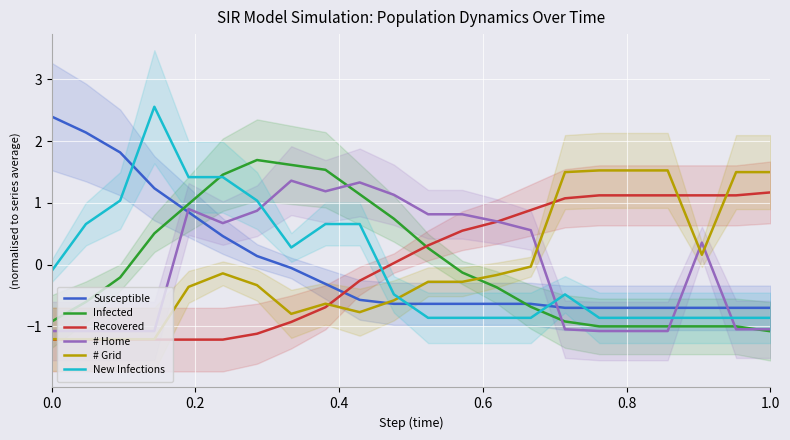

Reading right to left, transcribe all the data shown in this chart.

Susceptible: -0.7	-0.7	-0.7	-0.7	-0.7	-0.7	-0.7	-0.6	-0.6	-0.6	-0.6	-0.6	-0.6	-0.3	-0.1	0.1	0.5	0.8	1.2	1.8	2.1	2.4
Infected: -1.1	-1.0	-1.0	-1.0	-1.0	-1.0	-0.9	-0.7	-0.4	-0.1	0.3	0.7	1.1	1.5	1.6	1.7	1.5	1.0	0.5	-0.2	-0.6	-0.9
Recovered: 1.2	1.1	1.1	1.1	1.1	1.1	1.1	0.9	0.7	0.5	0.3	0.0	-0.3	-0.7	-0.9	-1.1	-1.2	-1.2	-1.2	-1.2	-1.2	-1.2
# Home: -1.0	-1.0	0.4	-1.1	-1.1	-1.1	-1.0	0.6	0.7	0.8	0.8	1.1	1.3	1.2	1.4	0.9	0.7	0.9	-1.1	-1.1	-1.1	-1.1
# Grid: 1.5	1.5	0.2	1.5	1.5	1.5	1.5	-0.0	-0.2	-0.3	-0.3	-0.6	-0.8	-0.6	-0.8	-0.3	-0.1	-0.4	-1.2	-1.2	-1.2	-1.2
New Infections: -0.9	-0.9	-0.9	-0.9	-0.9	-0.9	-0.5	-0.9	-0.9	-0.9	-0.9	-0.5	0.7	0.7	0.3	1.0	1.4	1.4	2.6	1.0	0.7	-0.1